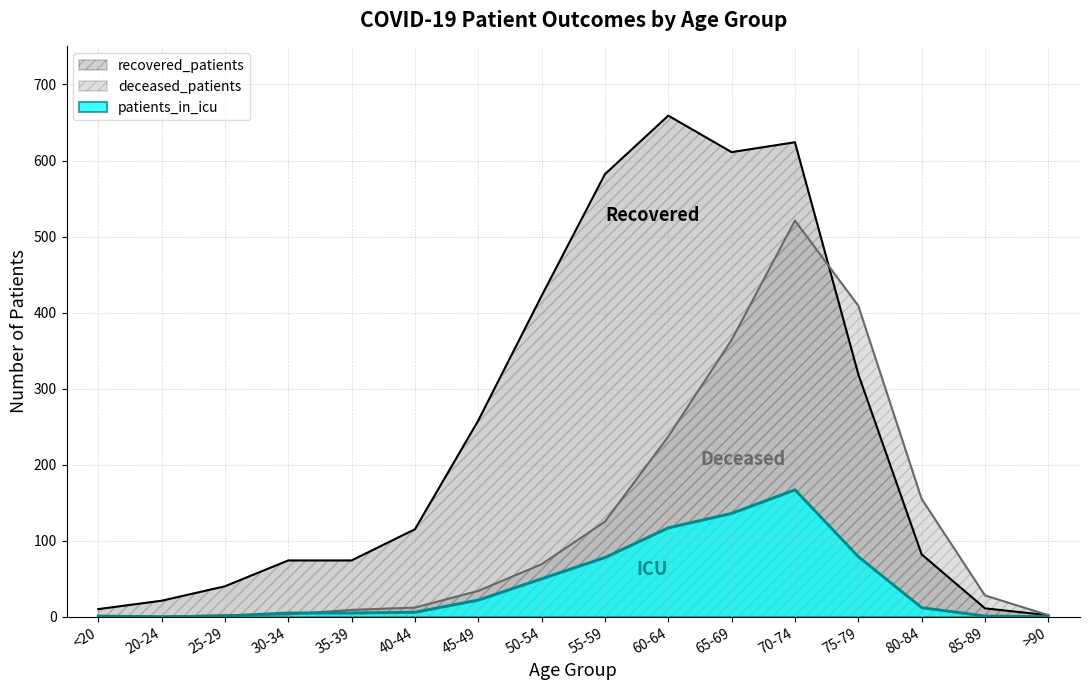

What is the greatest value displayed?

659